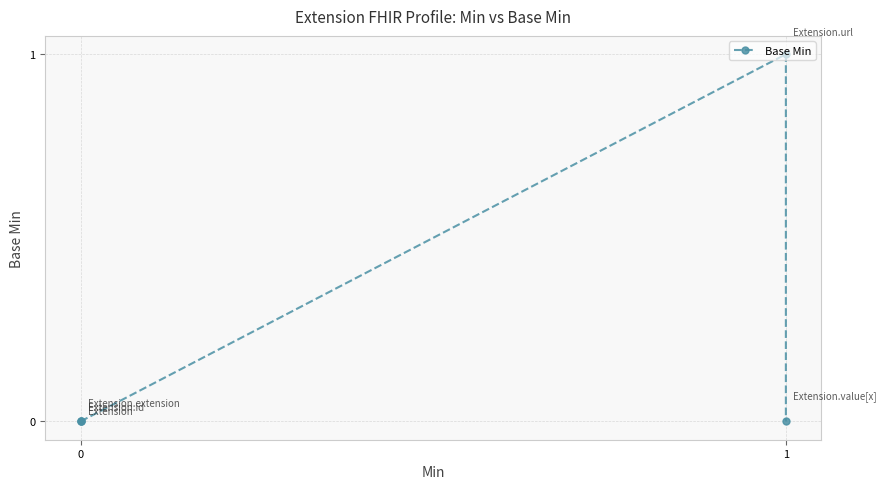

Between 1 and 0, which is larger?

1